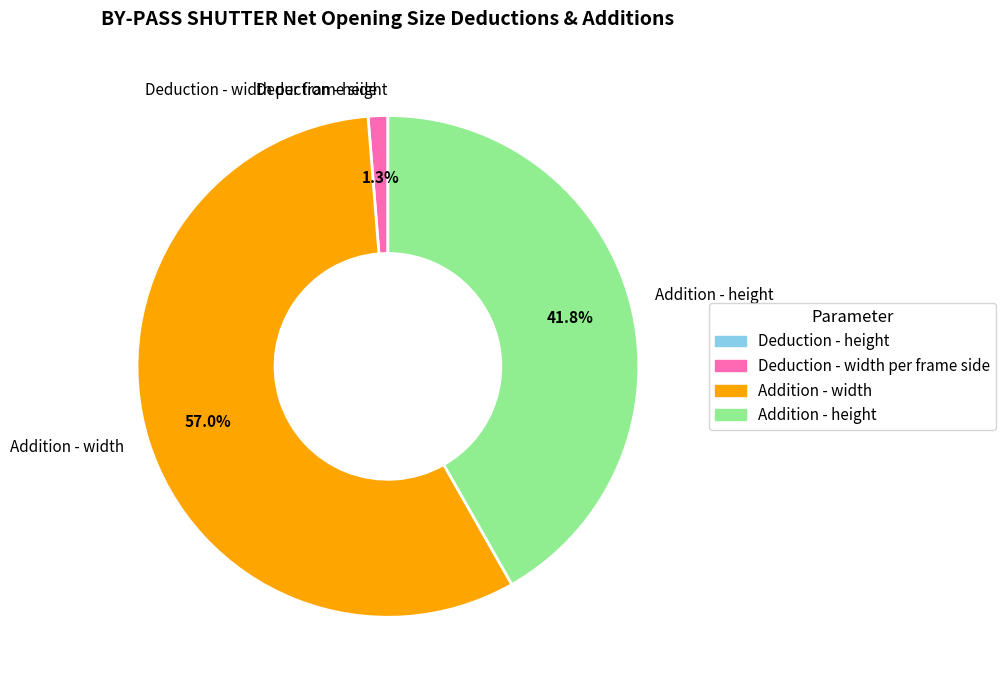

Does any single category account for the majority?

Yes